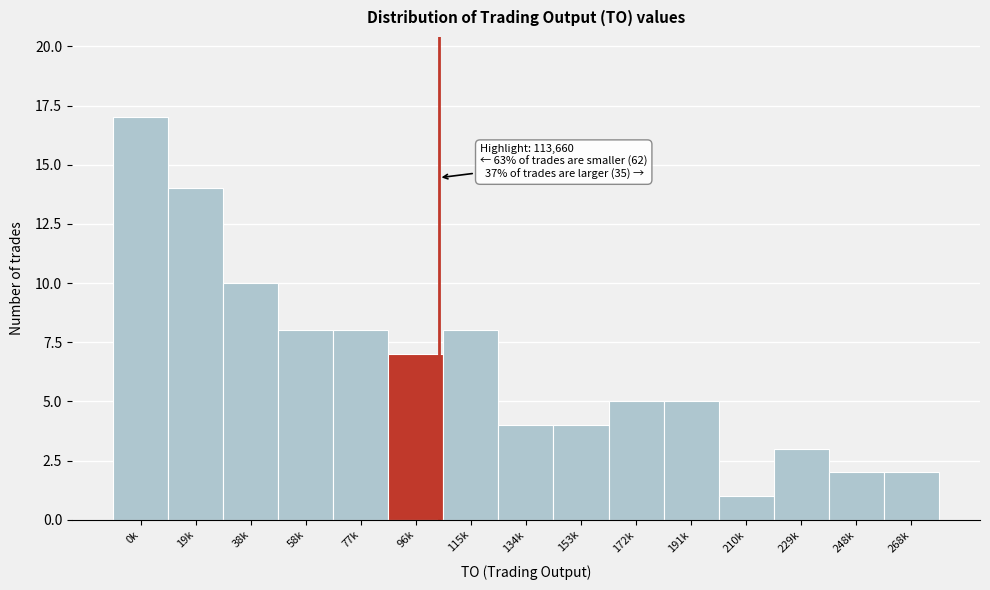

Reading right to left, transcribe all the data shown in this chart.

2	2	3	1	5	5	4	4	8	7	8	8	10	14	17